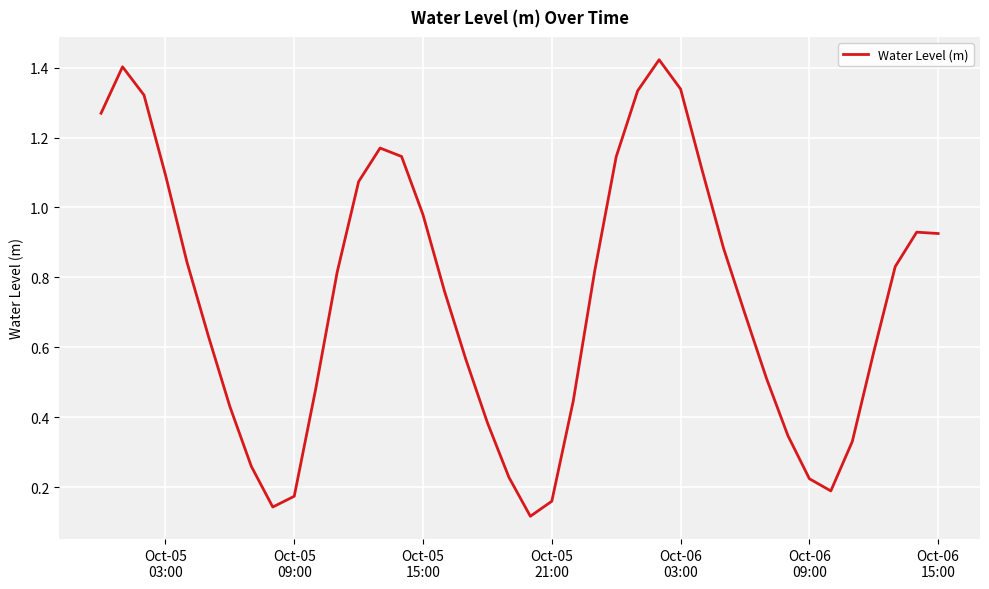

True or false: there are more than 0 points higher than both neighbors.

True